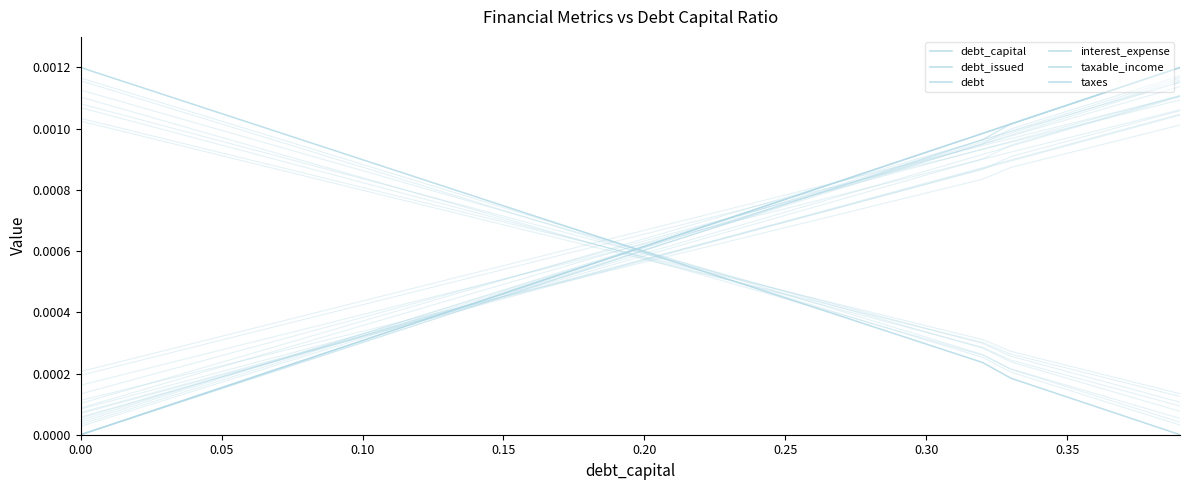

What is the label of the 5th point from the right?

0.35